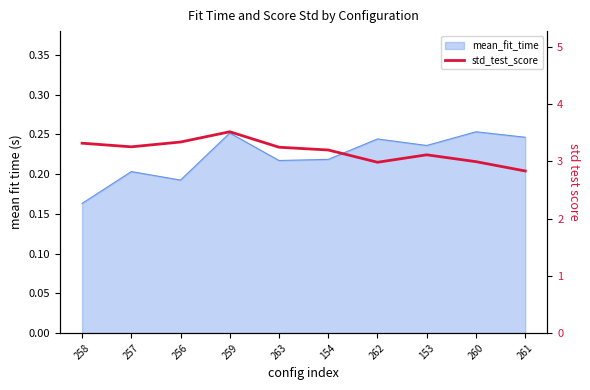

Reading left to right, what are all the values shown in this chart?

258=3.3	257=3.3	256=3.3	259=3.5	263=3.2	154=3.2	262=3.0	153=3.1	260=3.0	261=2.8